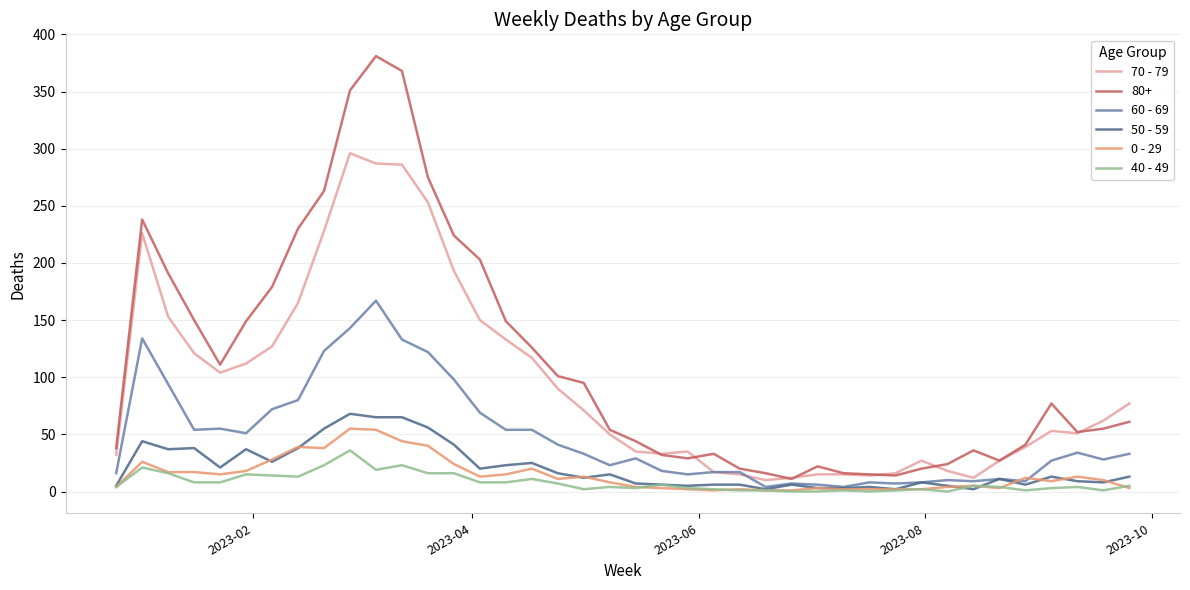

Does the chart have visible grid lines?

Yes